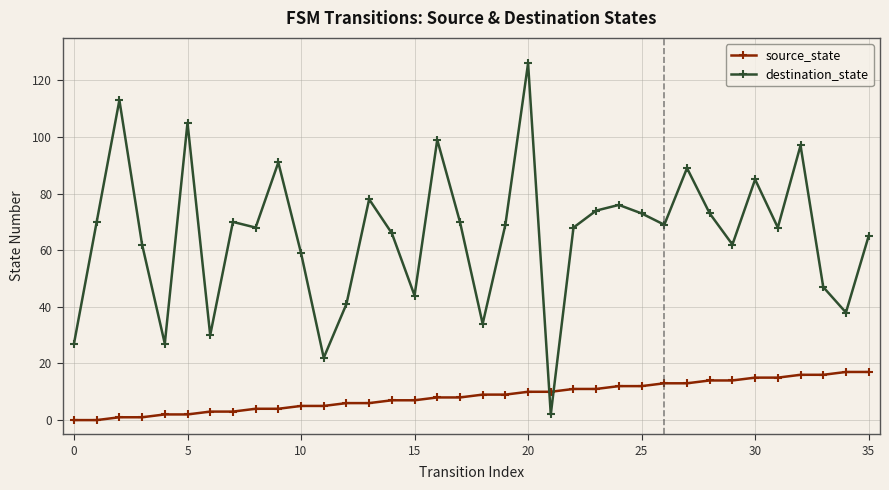

After their last crossing, which series has the higher values: destination_state or source_state?

destination_state